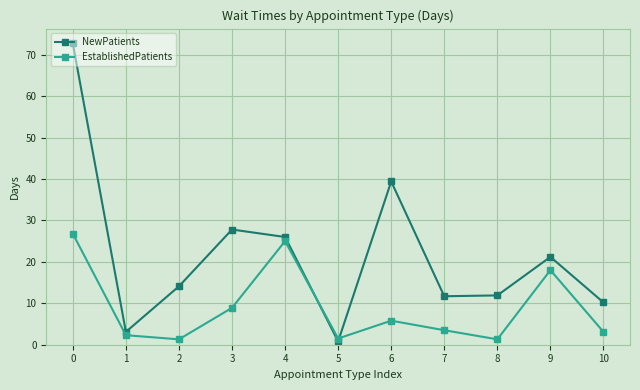

How many intersections are there between NewPatients and EstablishedPatients?

2